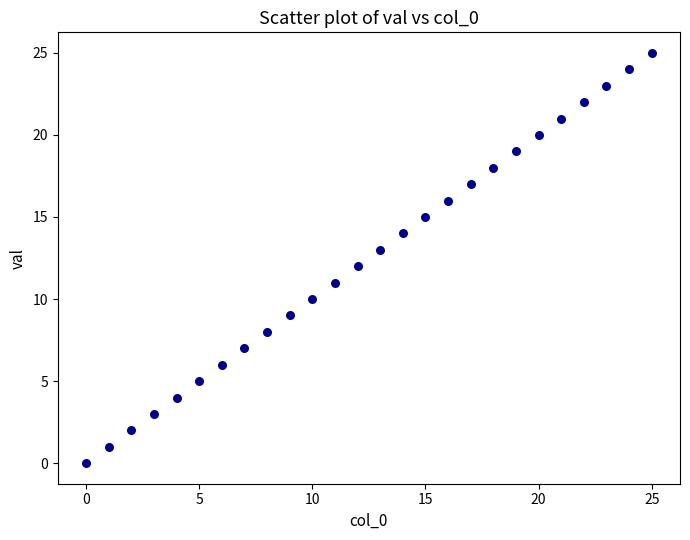

What is the range of Y values (max minus min)?

25